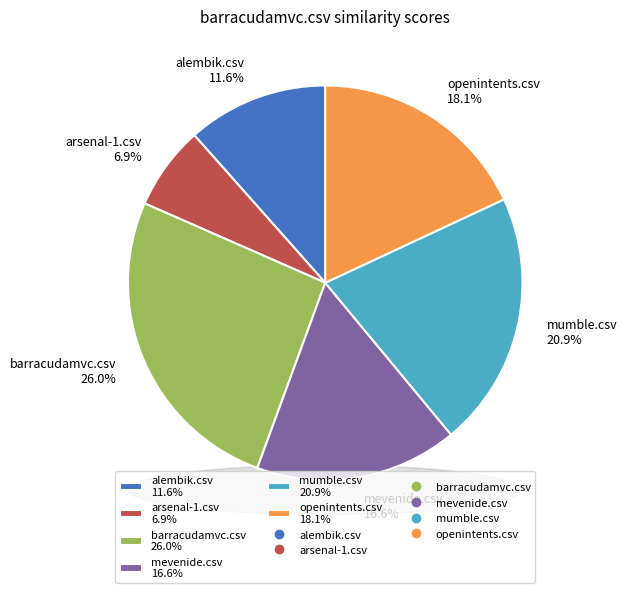

To the nearest percent, what is the difference between the alembik.csv and mumble.csv slice percentages?

9%